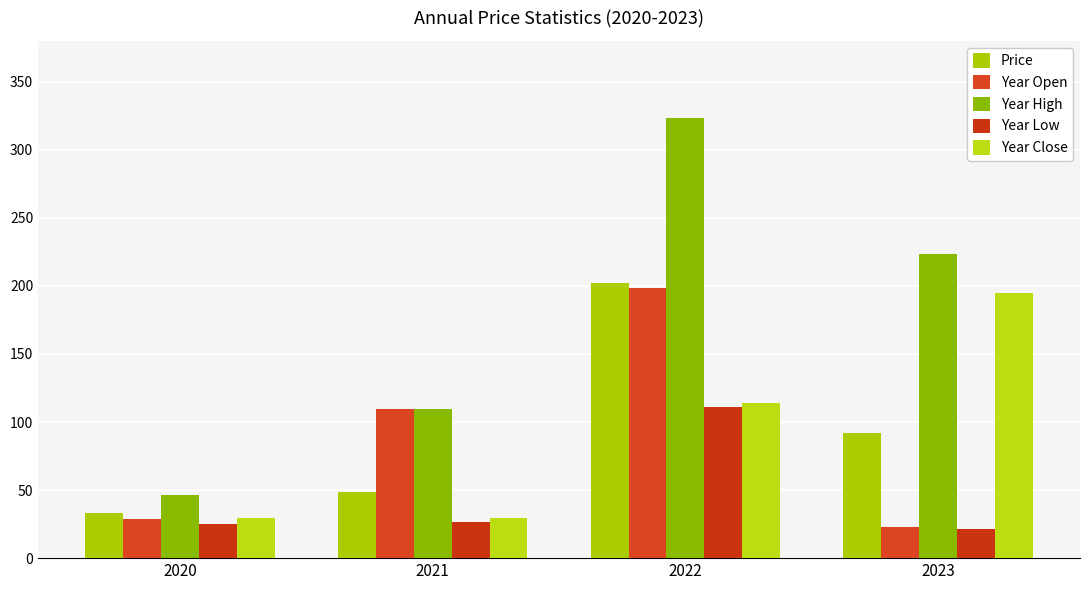

What is the difference between the Year High values at 2023 and 2020?

176.7